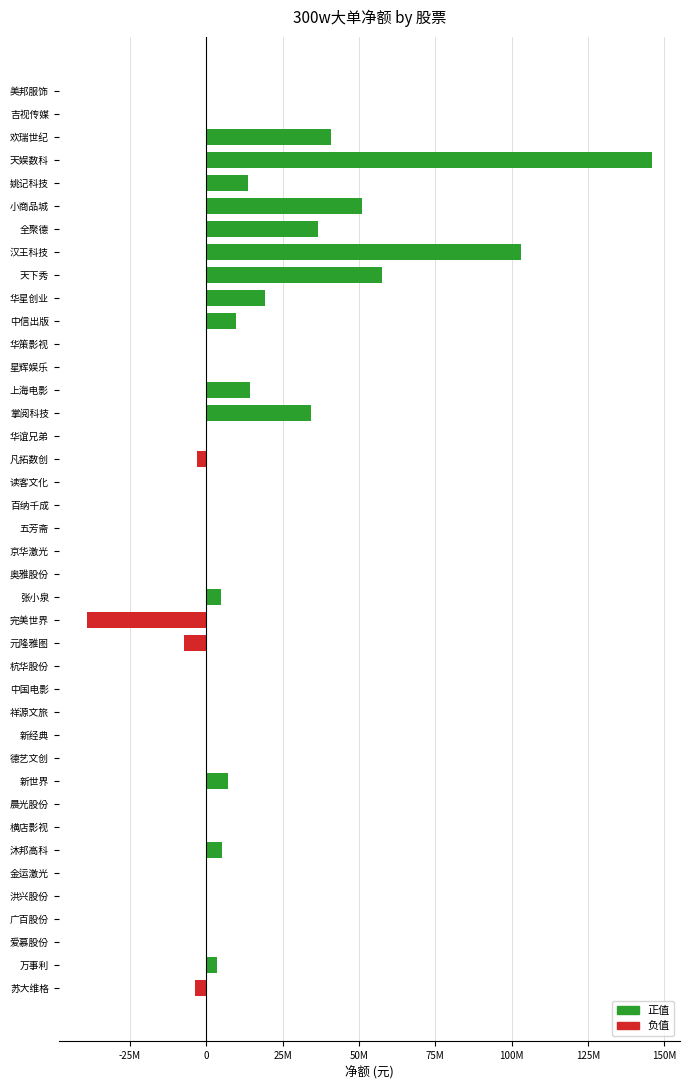

Are the bars horizontal?

Yes